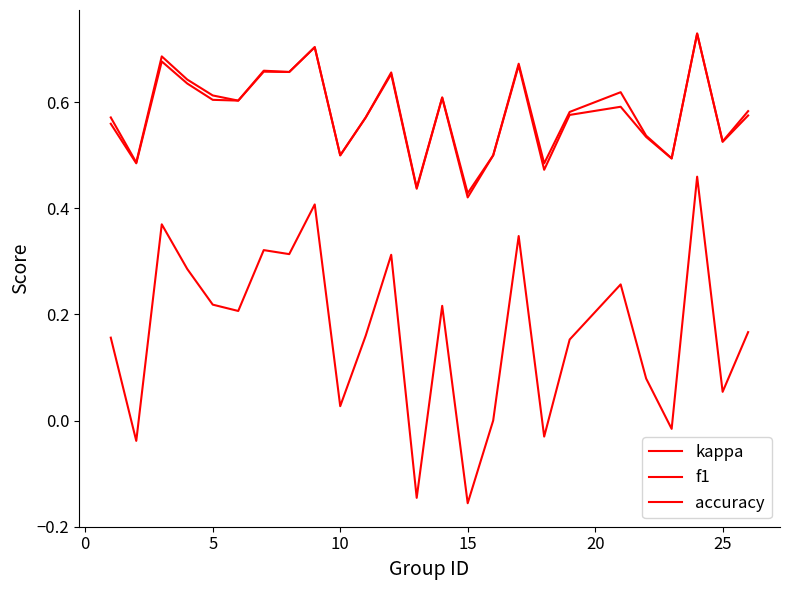

True or false: accuracy and f1 intersect in this chart.

False